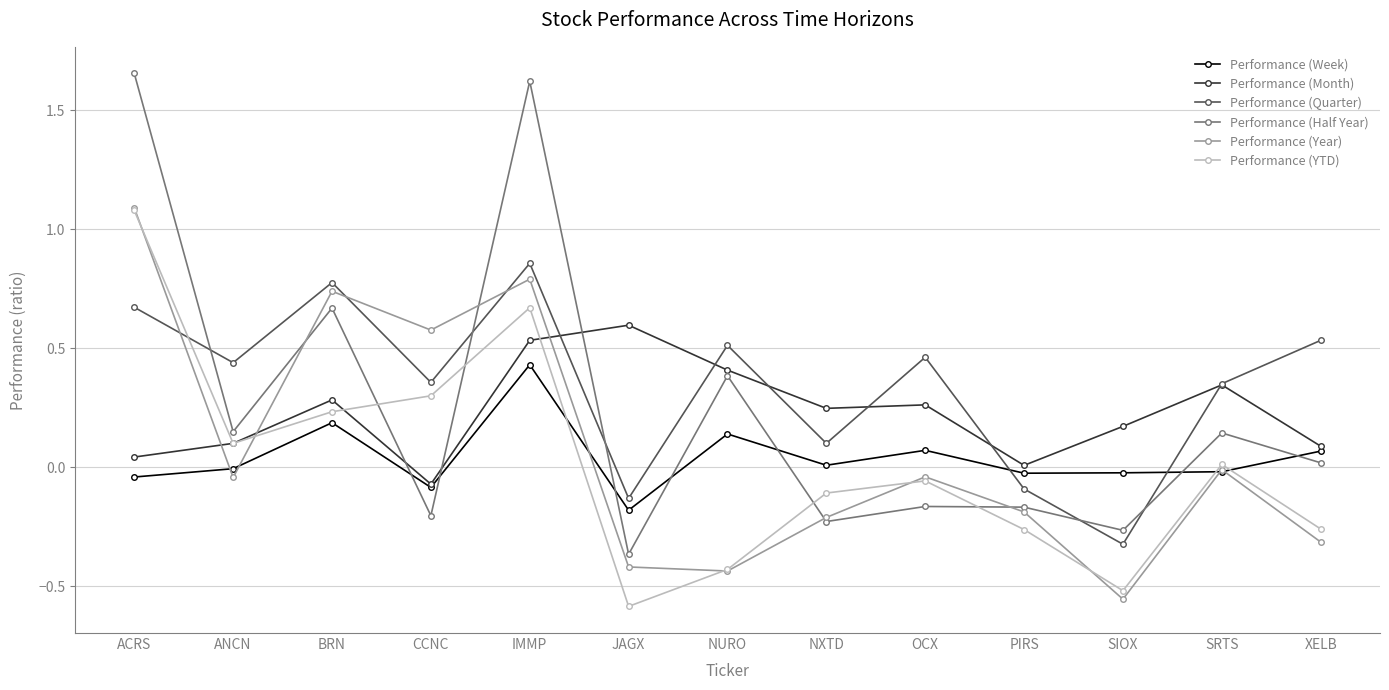

Is this an area chart (filled region under the line)?

No